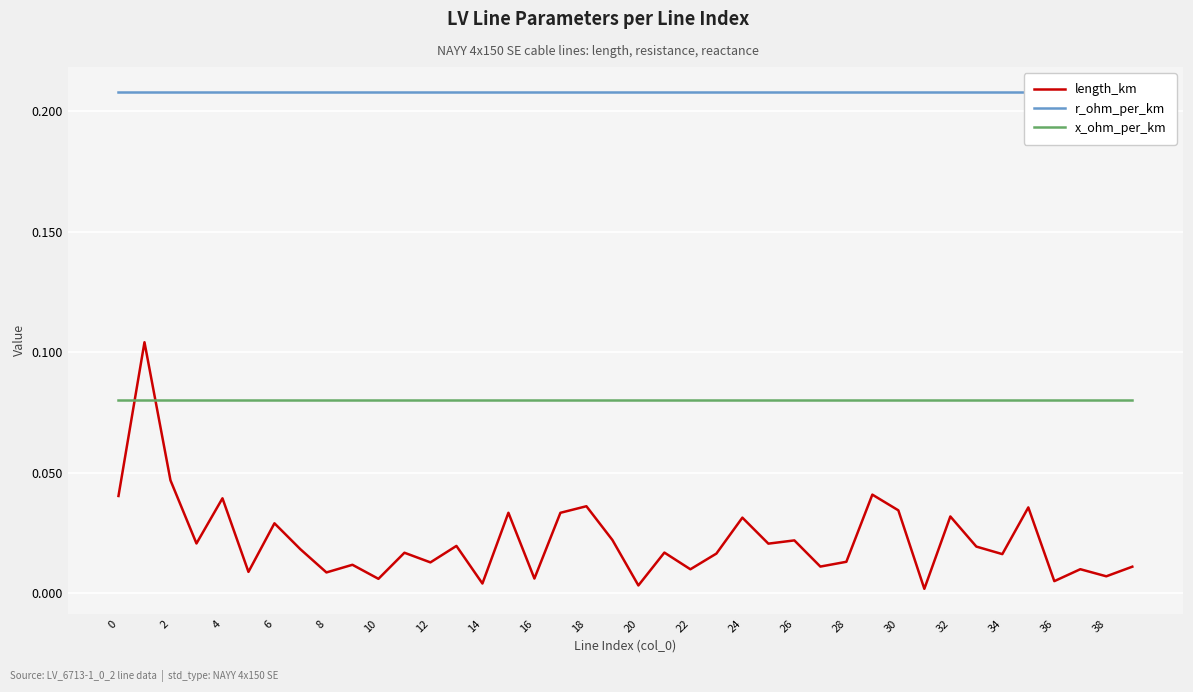

How many intersections are there between length_km and x_ohm_per_km?

2